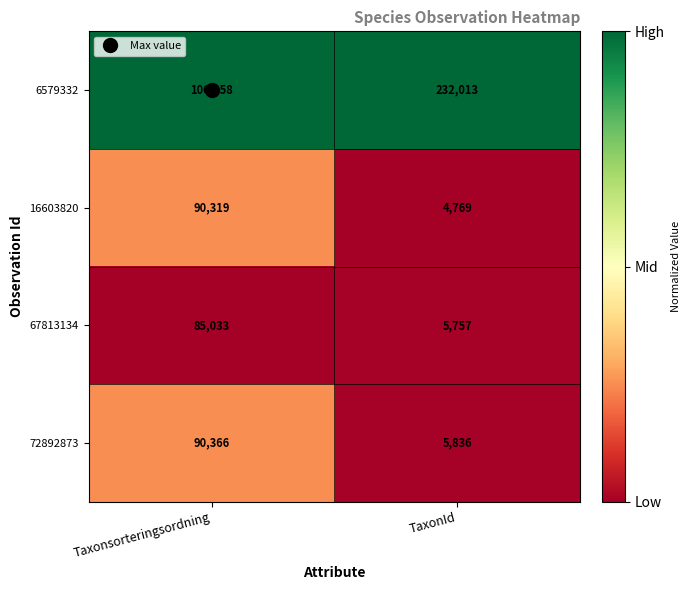

Is it true that 67813134 equals 5757 at TaxonId?

True